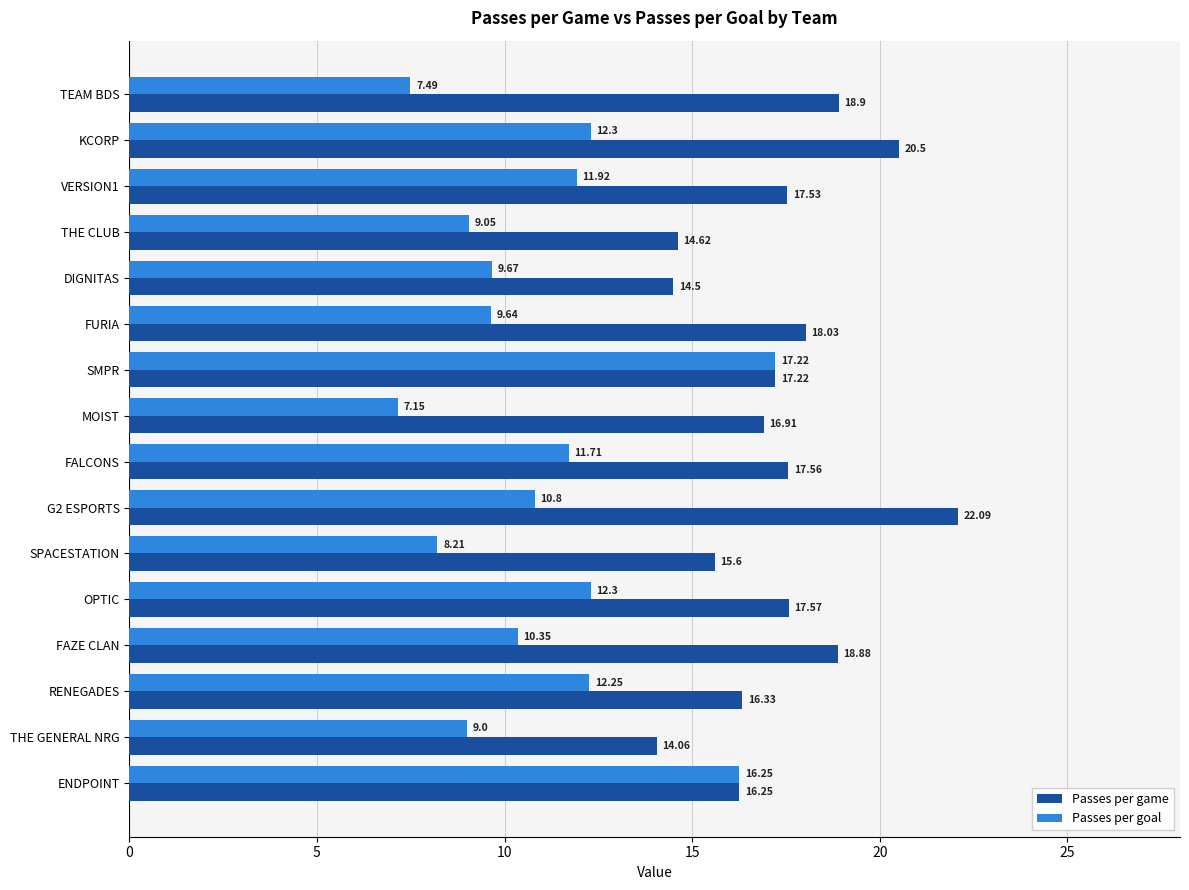

At which category is the sum across all series the highest?

SMPR